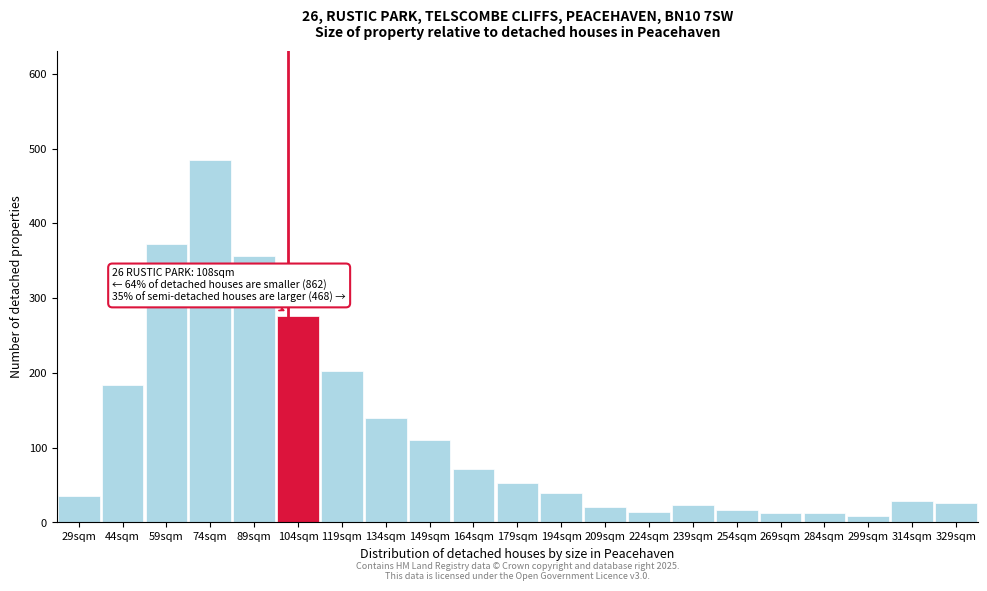

What is the label of the 2nd bar from the left?

44sqm